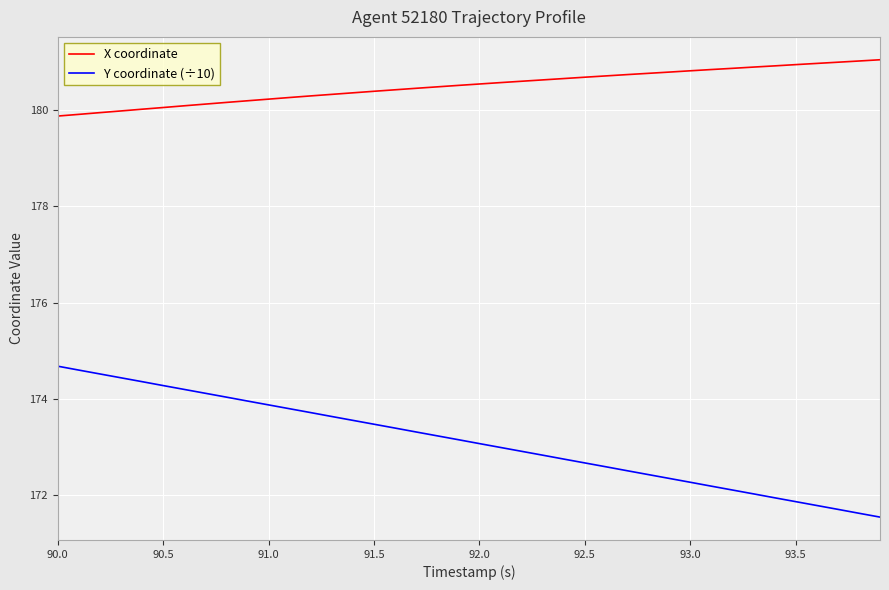

True or false: Y coordinate (÷10) and X coordinate intersect in this chart.

False